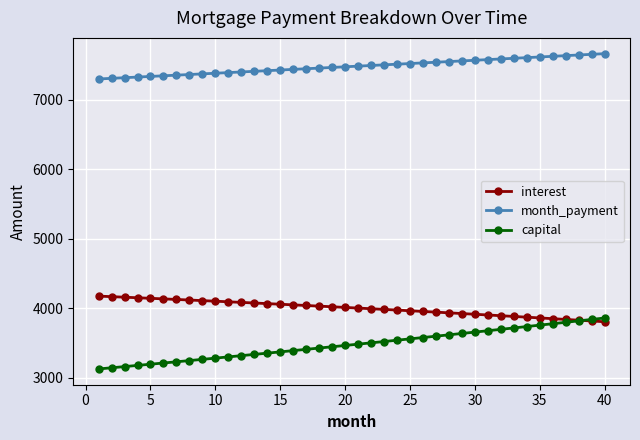

What is the value of the capital point at the 37th from the left?

3795.1